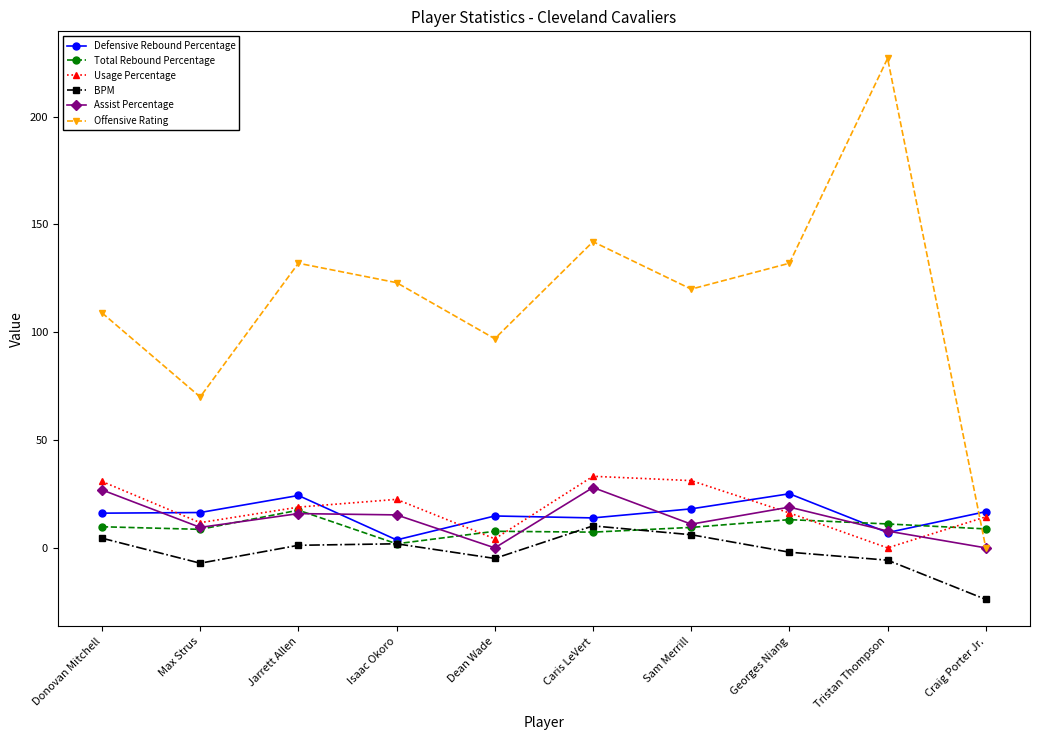

At which category does Usage Percentage reach its first local valley?

Max Strus